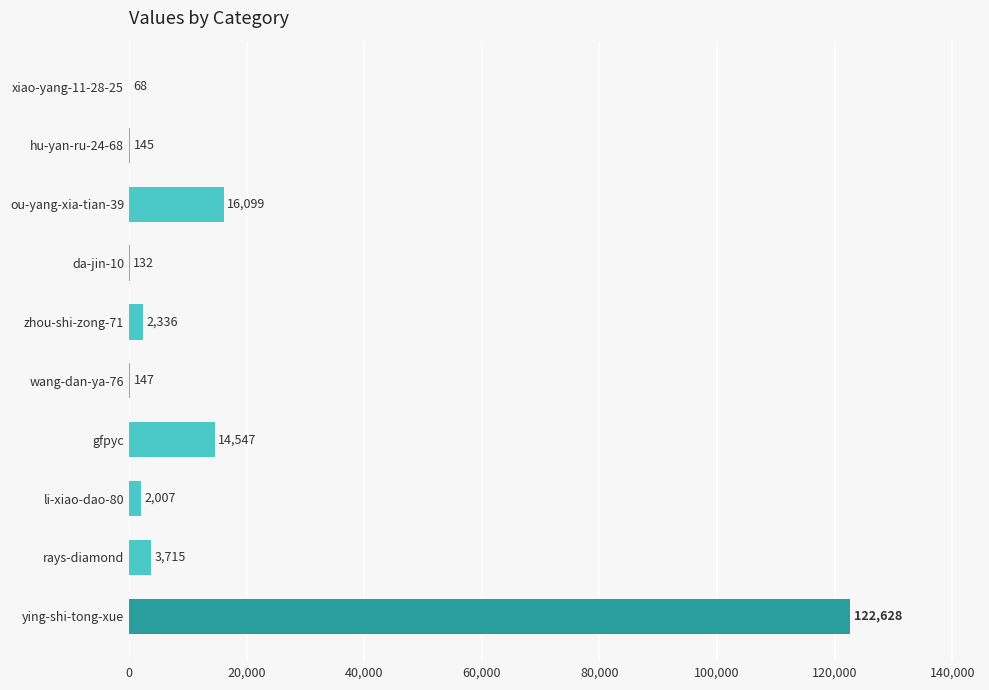

Count the number of categories in the chart.

10